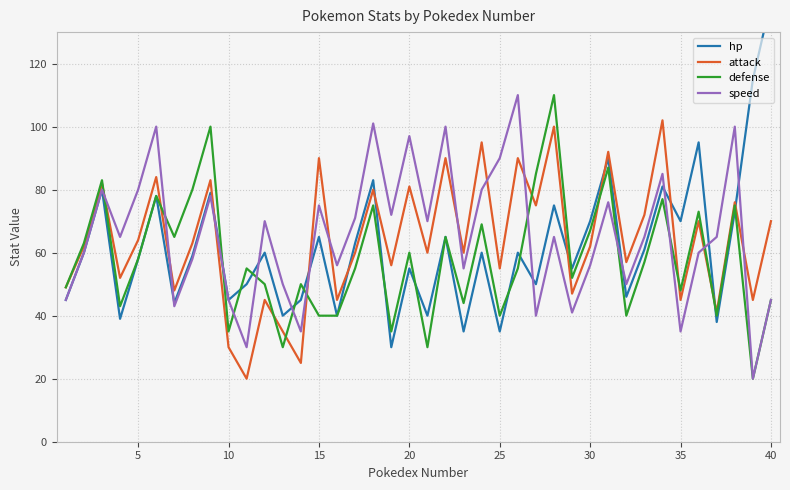

Does the chart display data point markers on the line(s)?

No